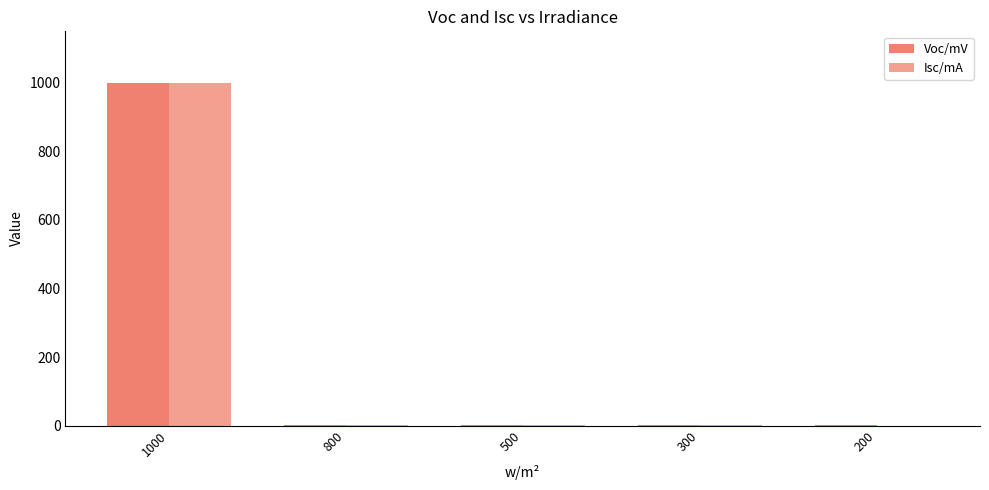

What is the sum of the Voc/mV values at 800 and 300?

1.9